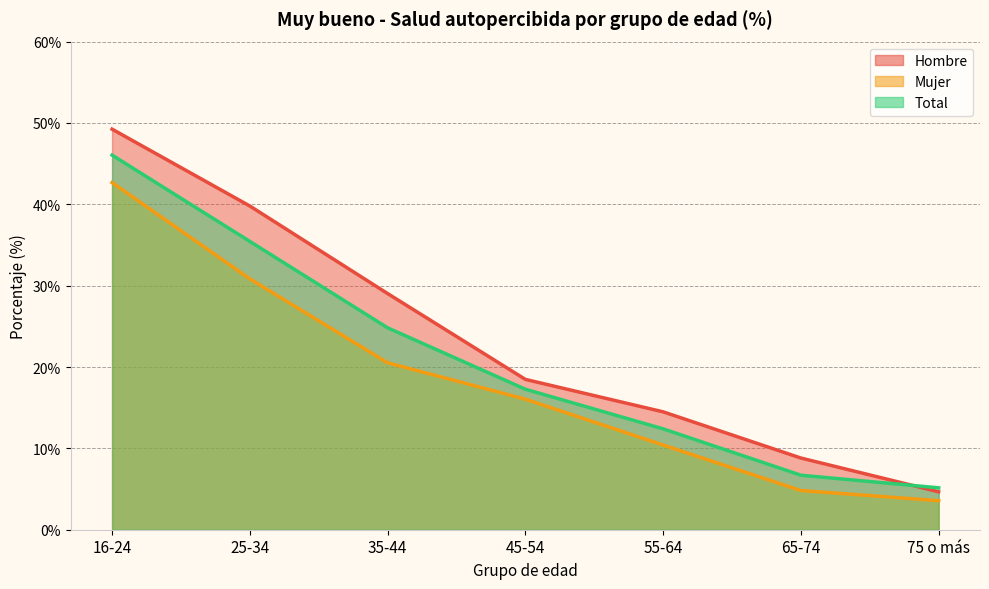

What is the value of the Total point at the 3rd from the left?

24.8